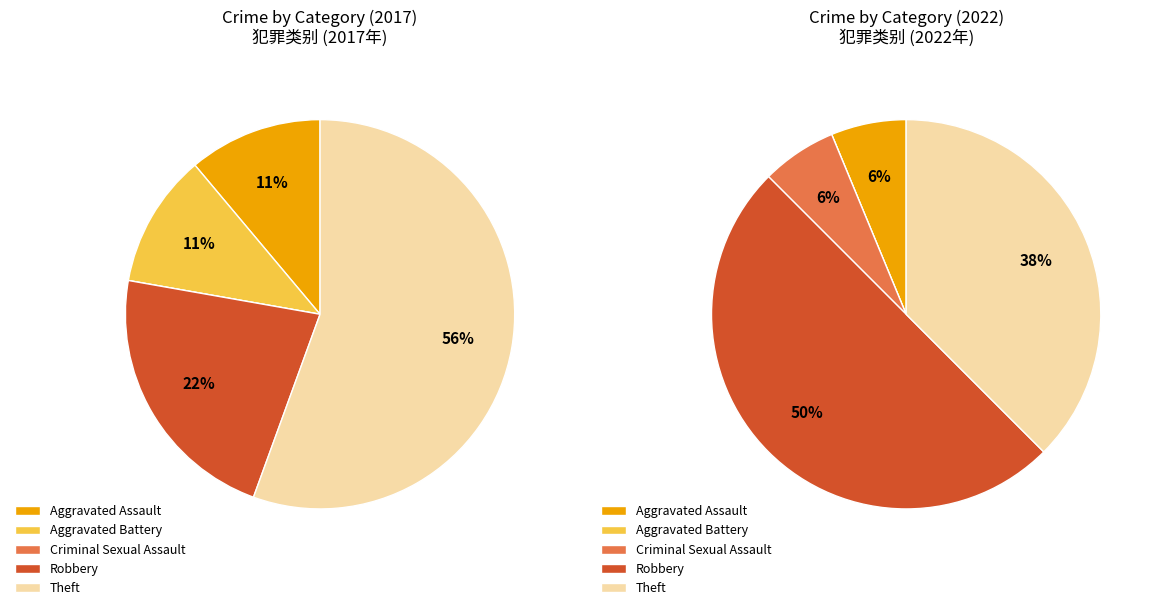

To the nearest percent, what is the difference between the values_2022 and 2 slice percentages?

6%